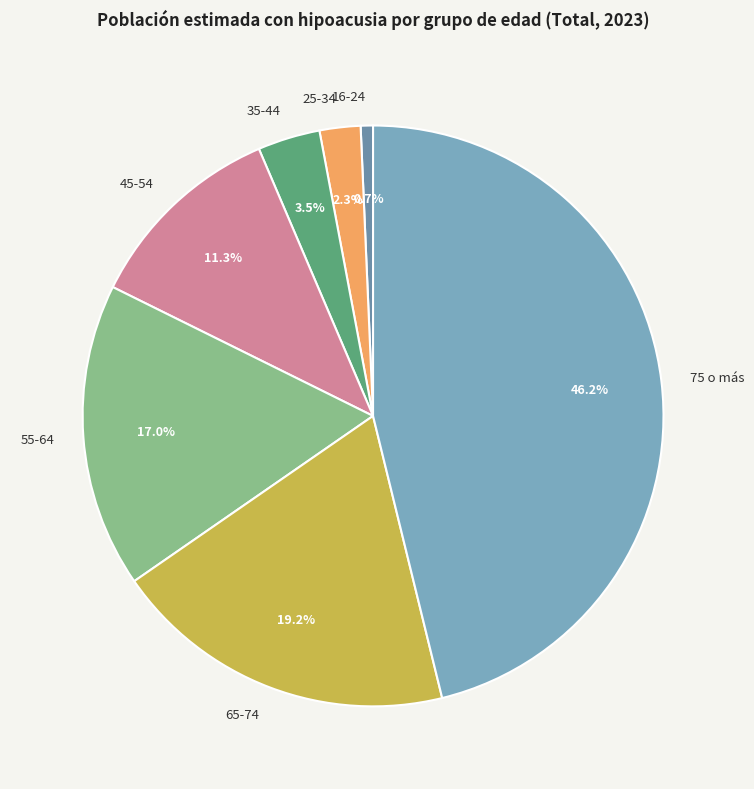

Does 16-24 account for over 50% of the chart?

No